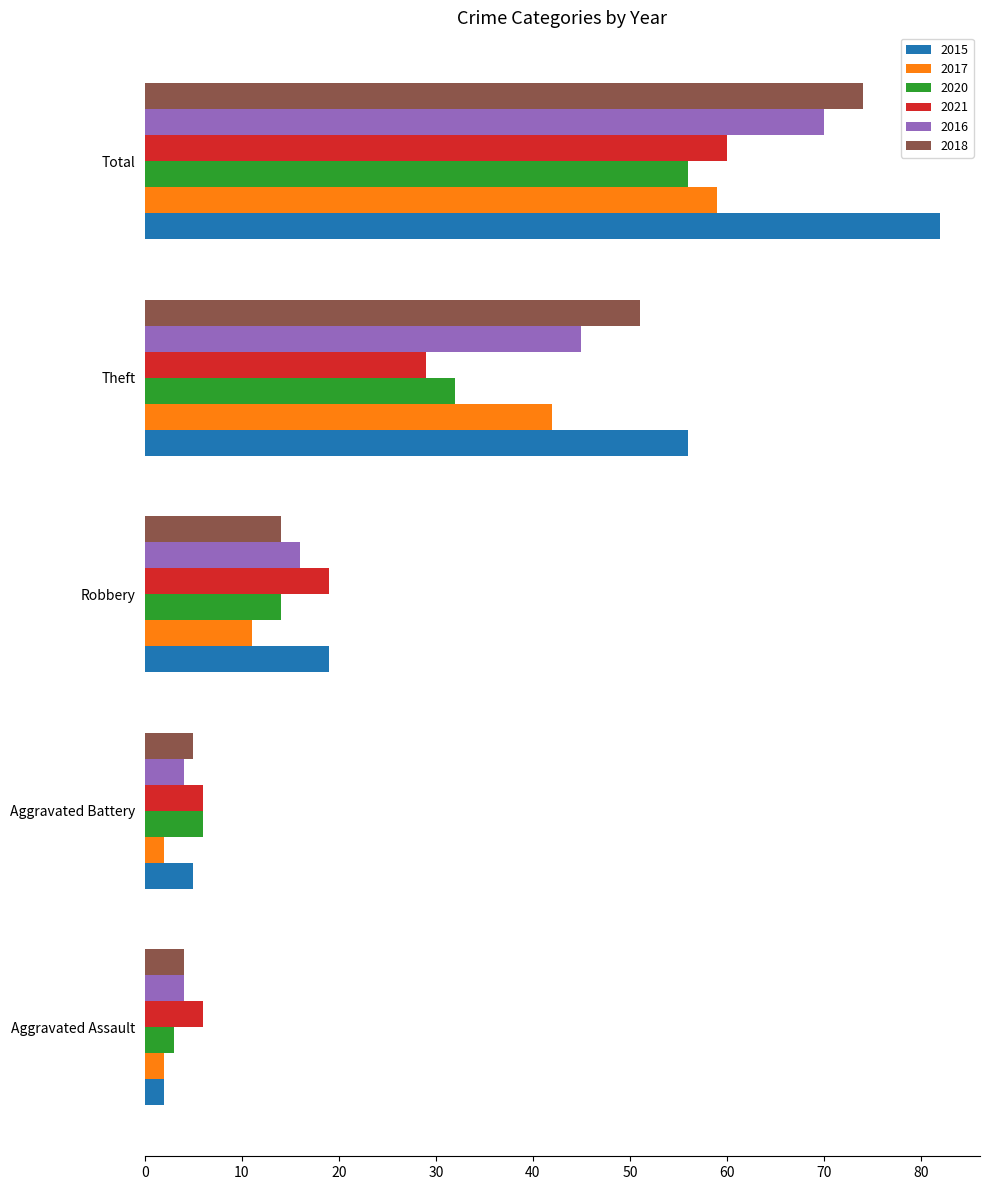

Is the value of 2016 at Aggravated Assault greater than the value of 2015 at Theft?

No